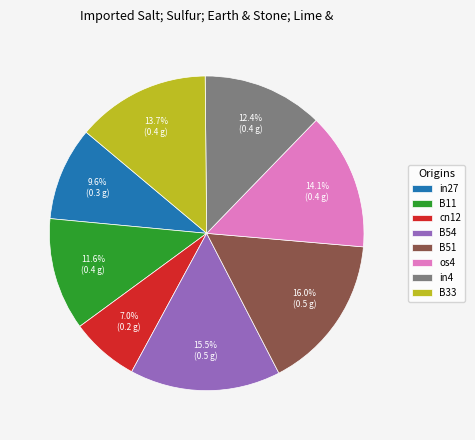

To the nearest percent, what is the difference between the B33 and in27 slice percentages?

4%